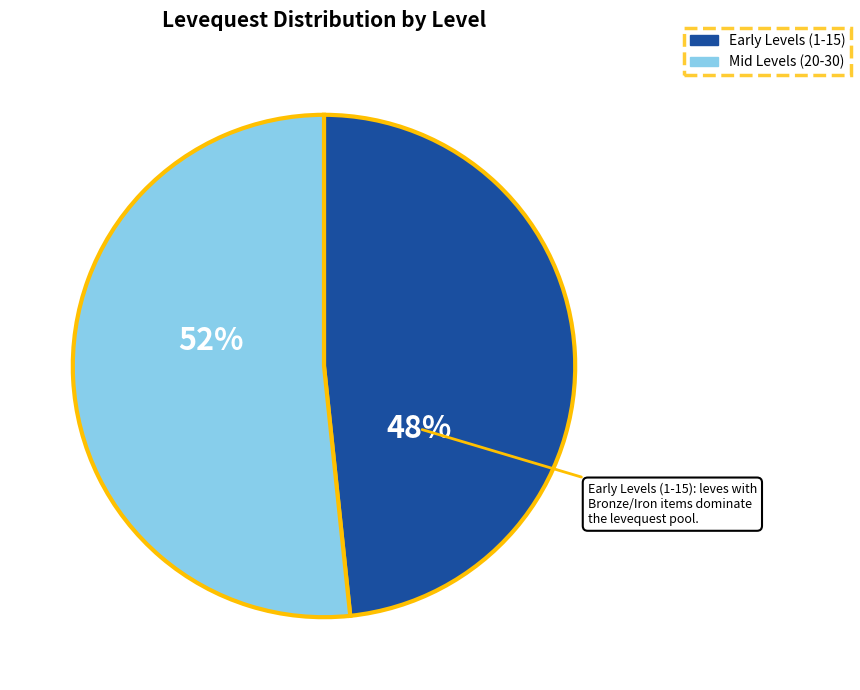

Is it true that Mid Levels (20-30) is 46% of the pie?

False